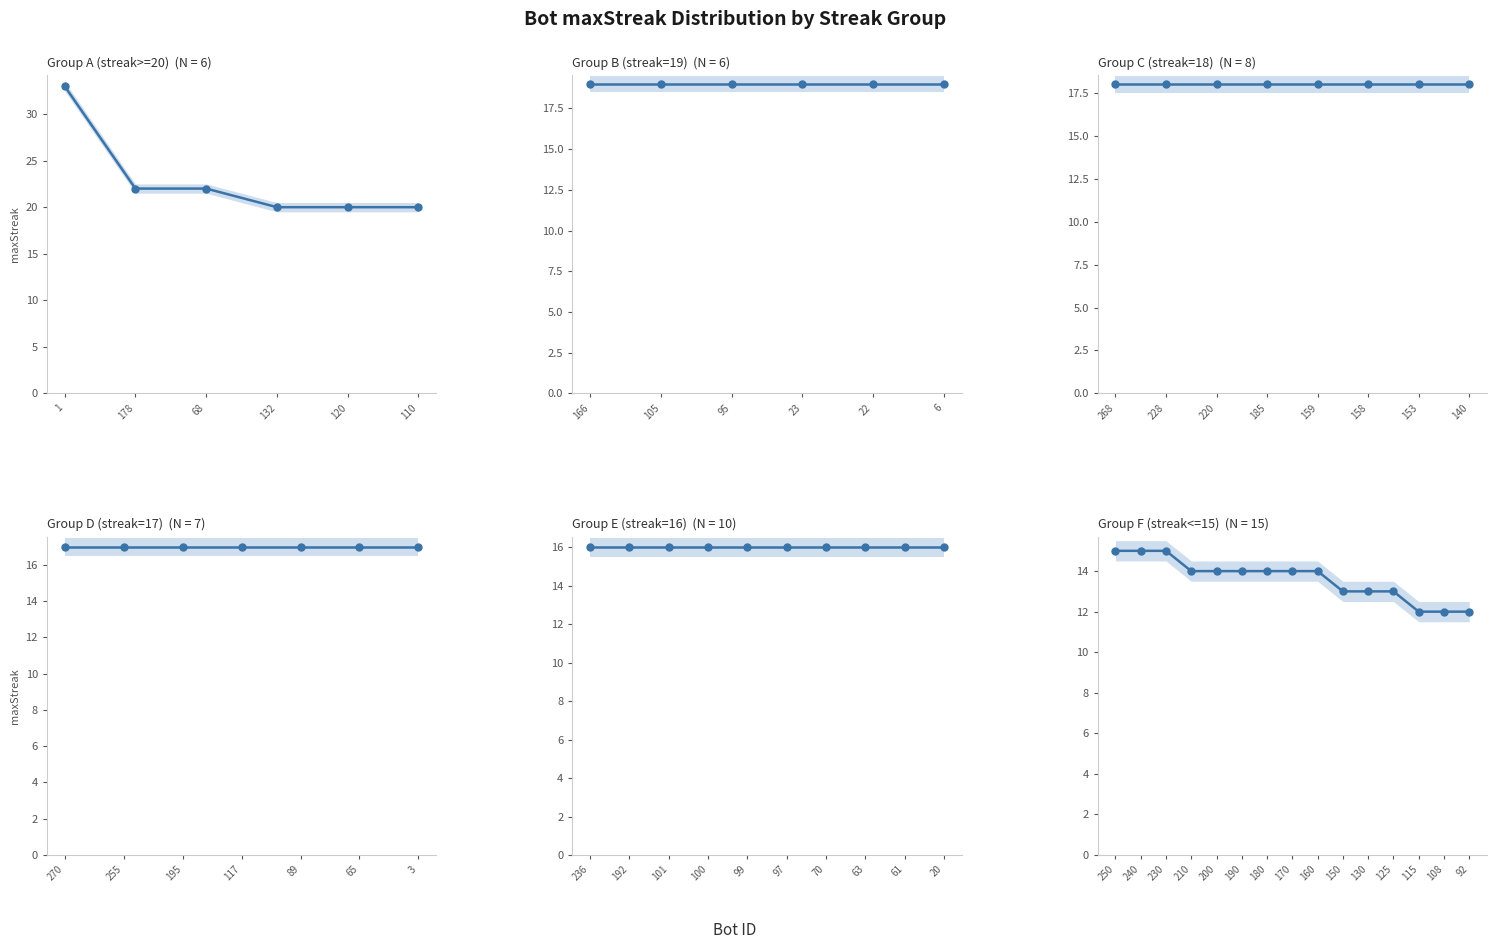

How many lines are shown in the chart?

1